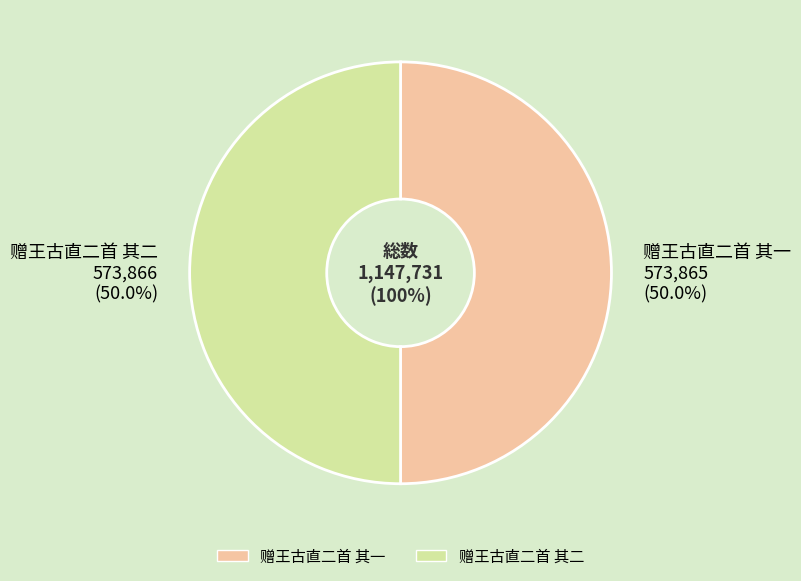

Is it true that 赠王古直二首 其二 is 37% of the pie?

False